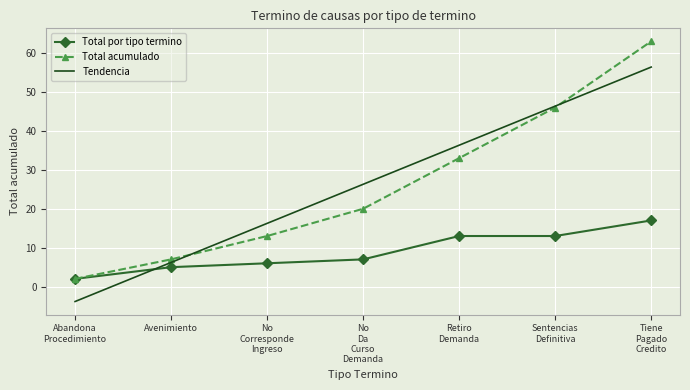

List the series in order of their peak value, lowest first.

Total por tipo termino, Tendencia, Total acumulado